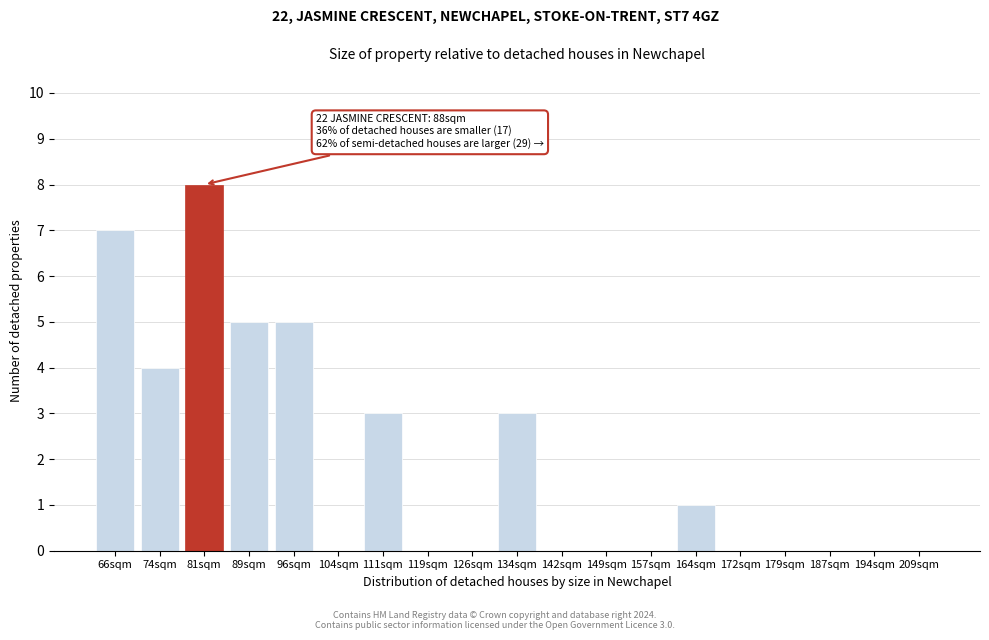

Reading left to right, transcribe all the data shown in this chart.

66sqm=7	74sqm=4	81sqm=8	89sqm=5	96sqm=5	104sqm=0	111sqm=3	119sqm=0	126sqm=0	134sqm=3	142sqm=0	149sqm=0	157sqm=0	164sqm=1	172sqm=0	179sqm=0	187sqm=0	194sqm=0	209sqm=0